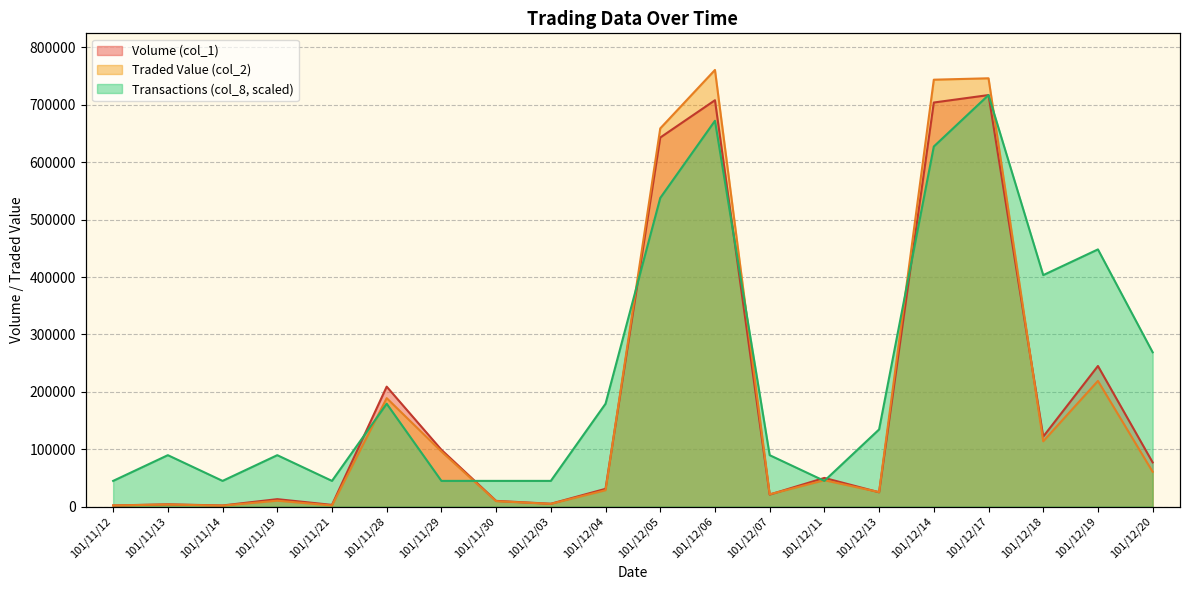

After their last crossing, which series has the higher values: Volume (col_1) or Traded Value (col_2)?

Volume (col_1)